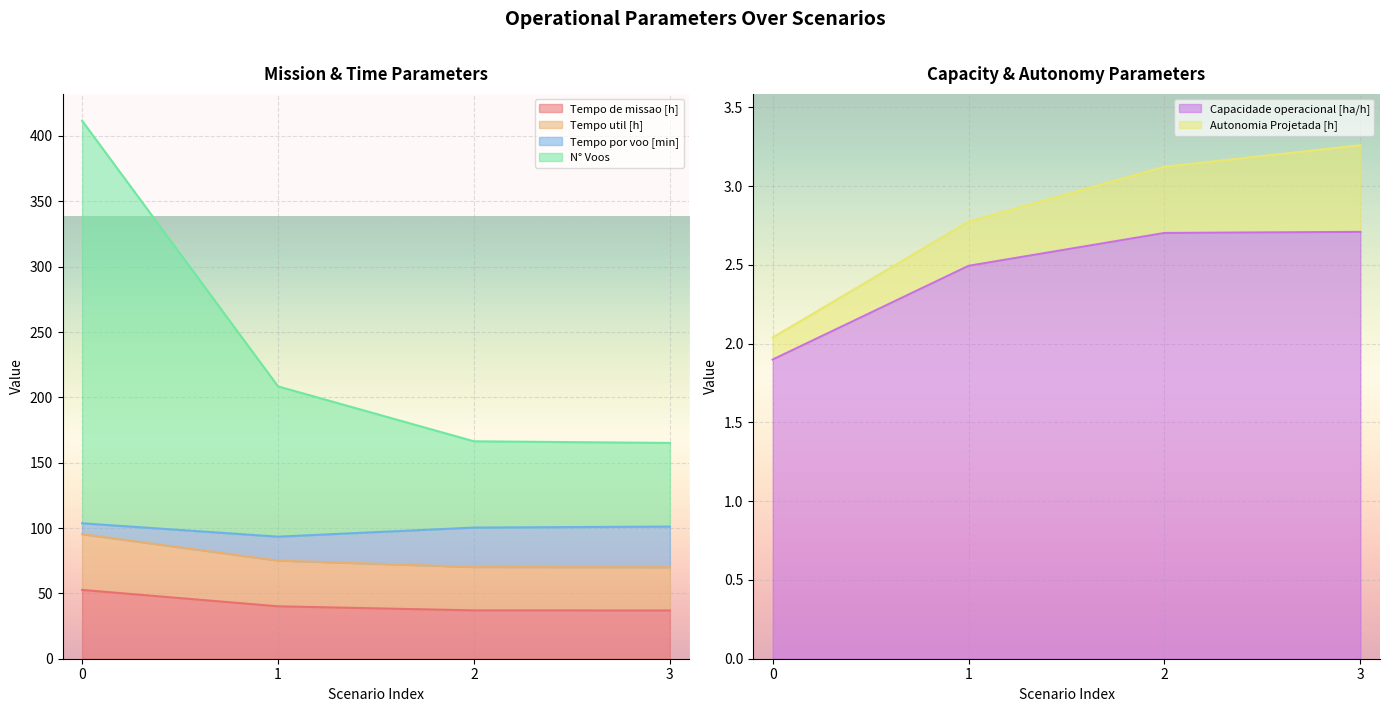

What is the minimum value shown in the chart?

1.9